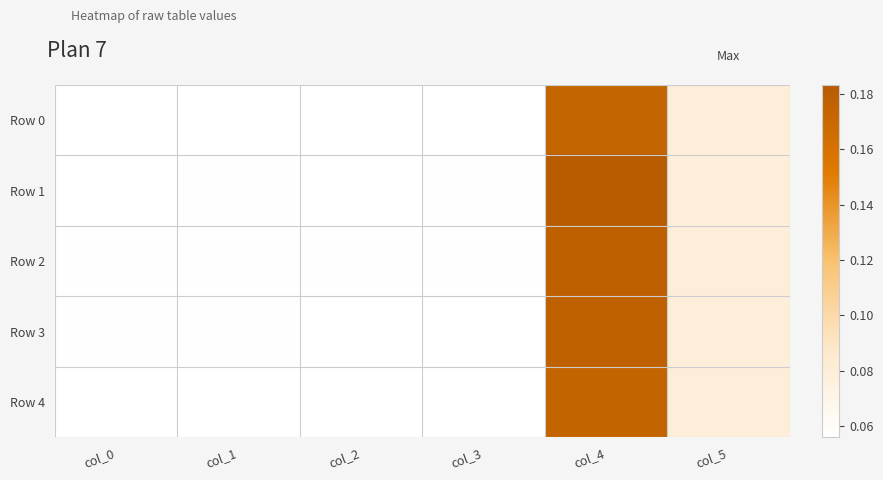

Which has a higher value, col_5 or col_2?

col_5